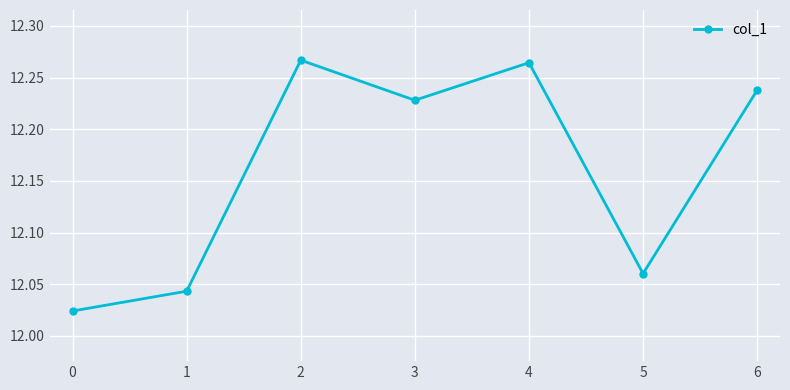

What is the ratio of the value at 2 to the value at 1?

1.0